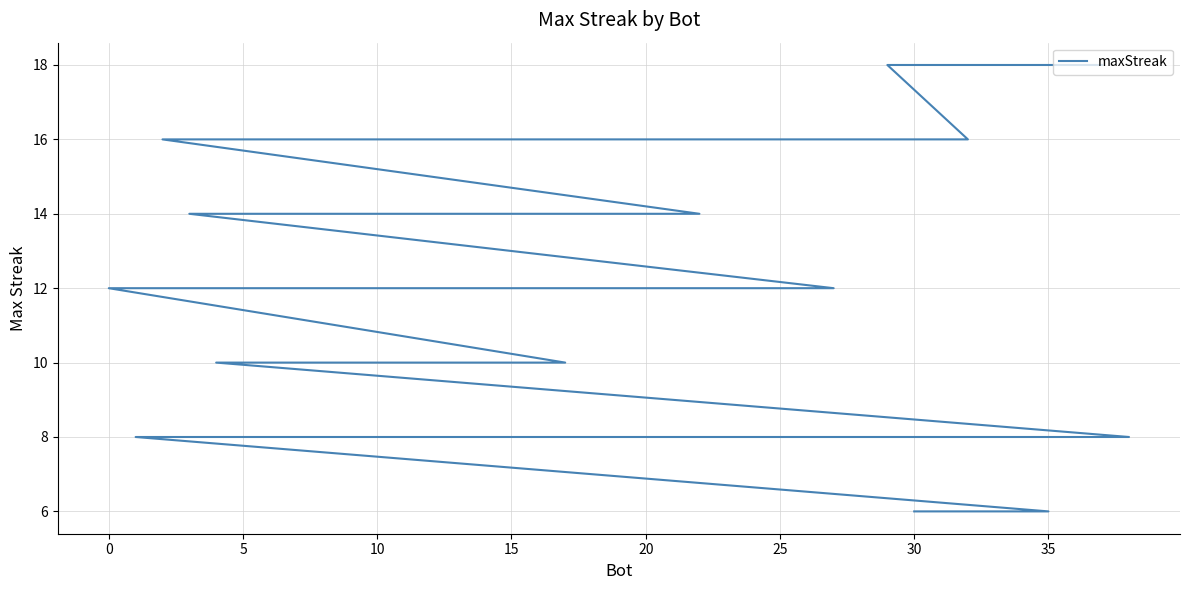

True or false: there are more than 0 points higher than both neighbors.

False